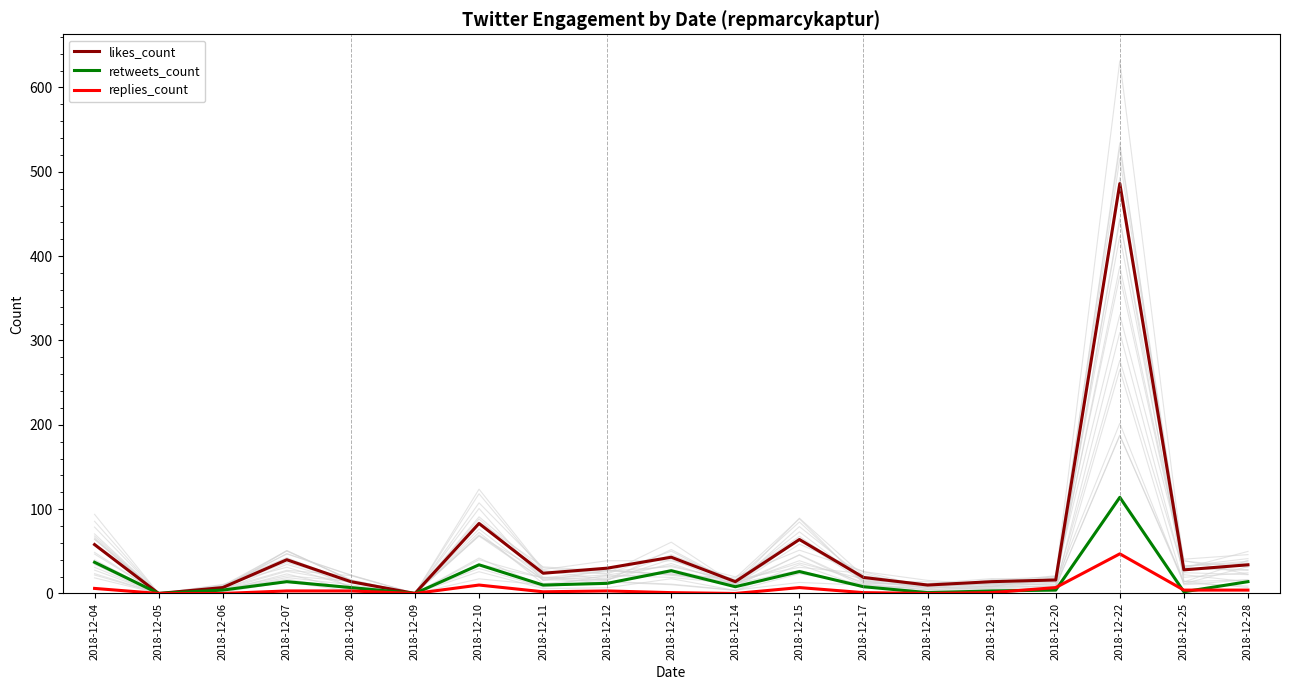

At how many categories does at least one series exceed 351?

1